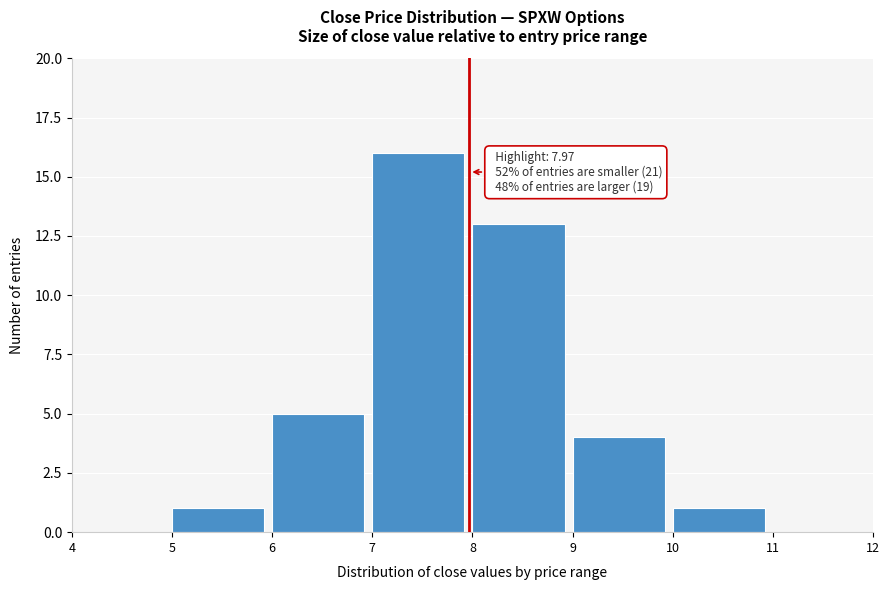

Which range on the x-axis has the tallest bar?

7 to 8